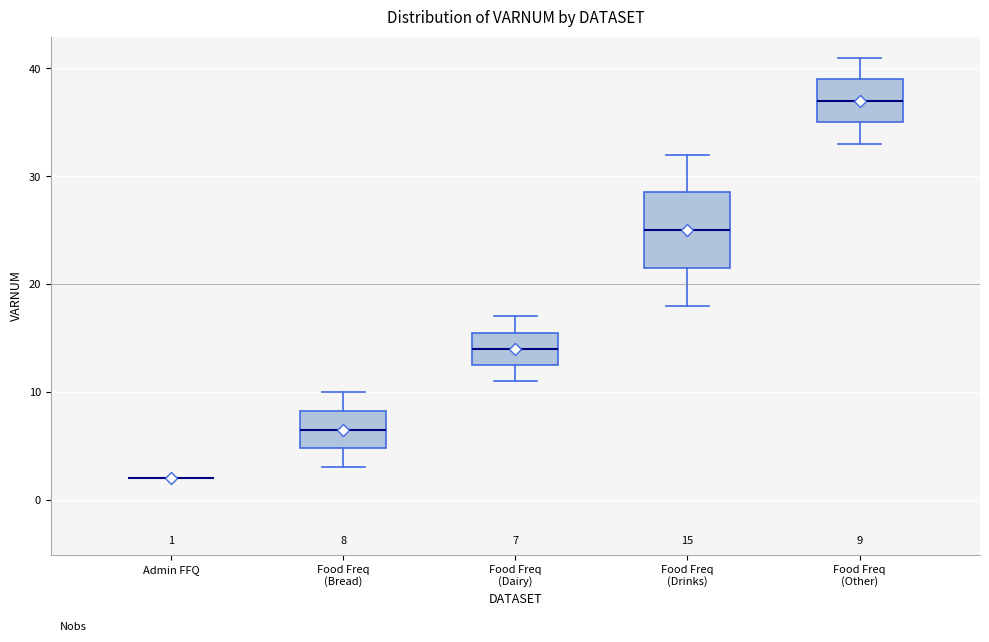

Comparing the boxes themselves (not the whiskers), which one is the tallest?

Food Freq (Drinks)